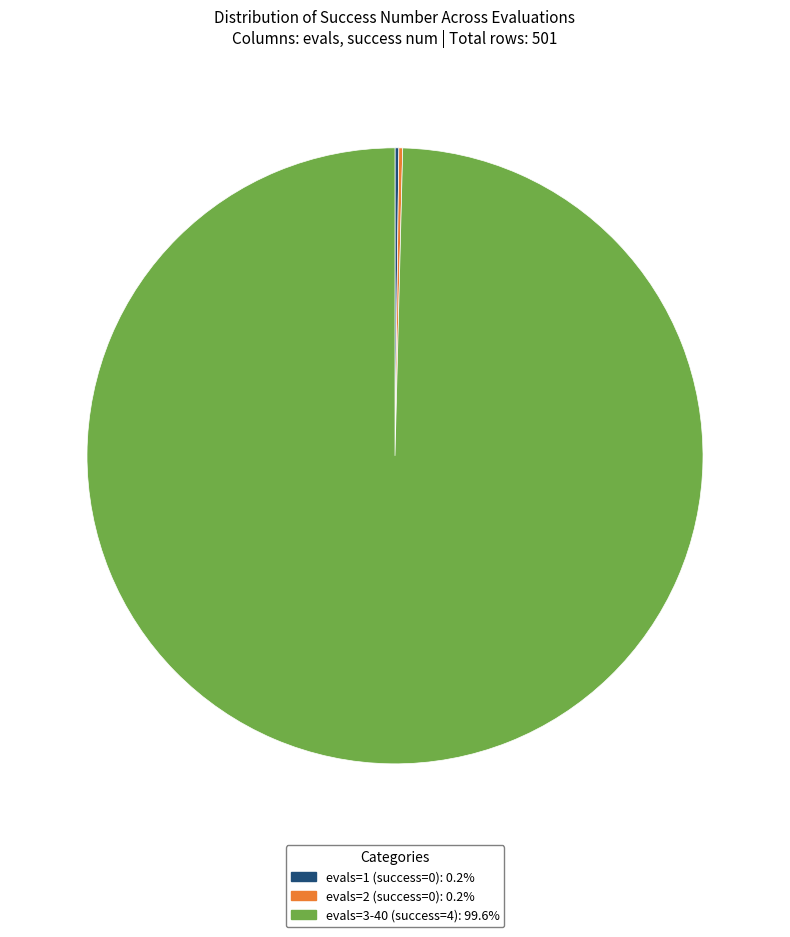

Is there a majority slice in this chart?

Yes